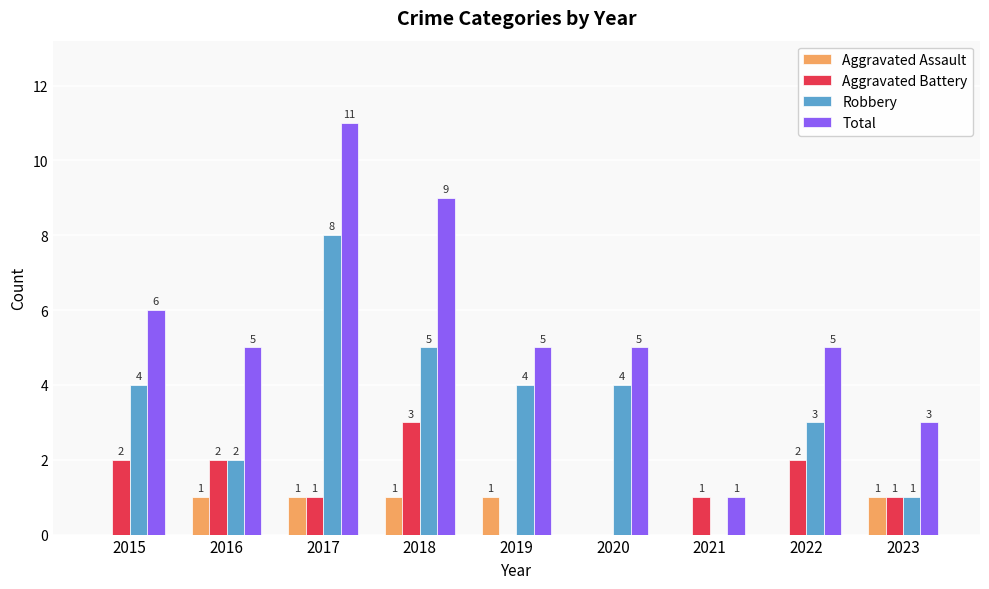

What is the sum of all Robbery values?

31